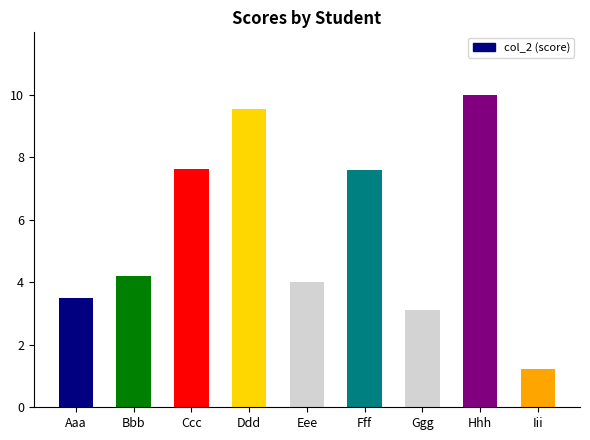

Are the bars grouped side by side (vs. stacked)?

No